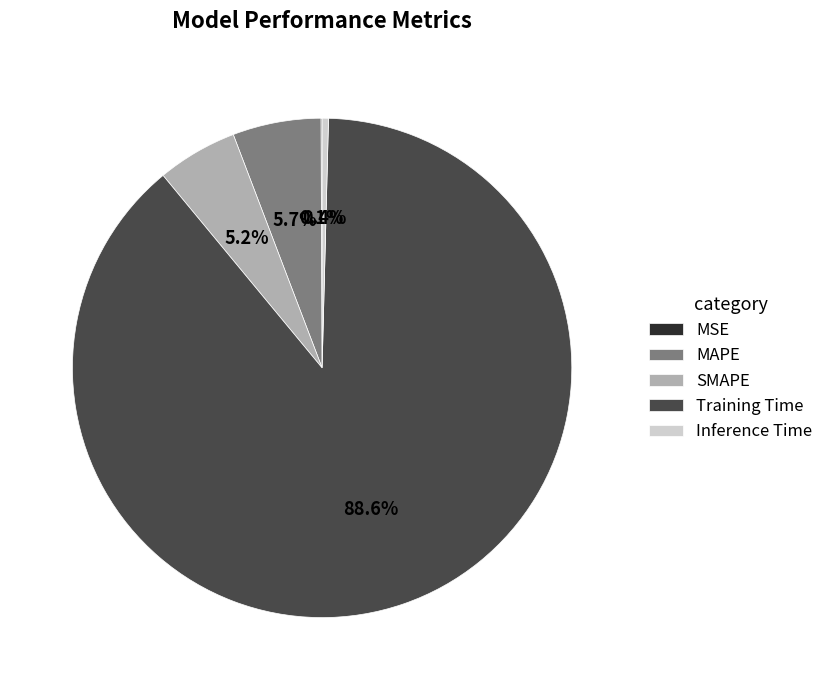

To the nearest percent, what portion does SMAPE represent?

5%